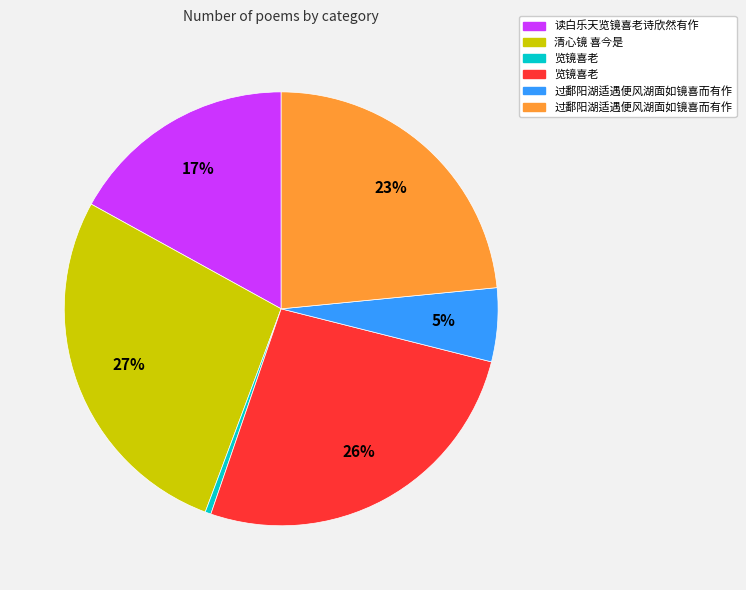

To the nearest percent, what is the average slice percentage?

17%